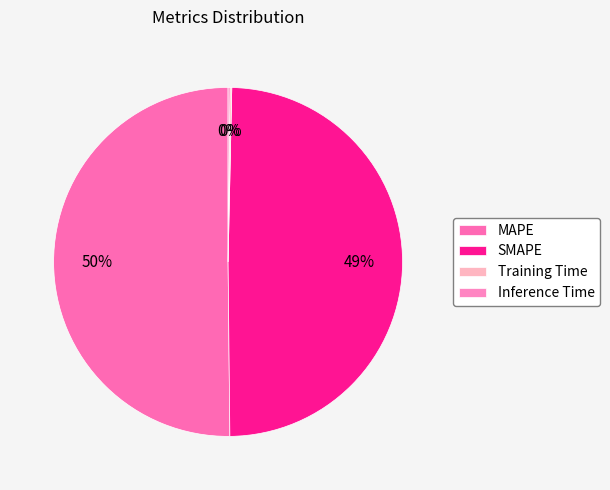

Which category accounts for the majority?

MAPE